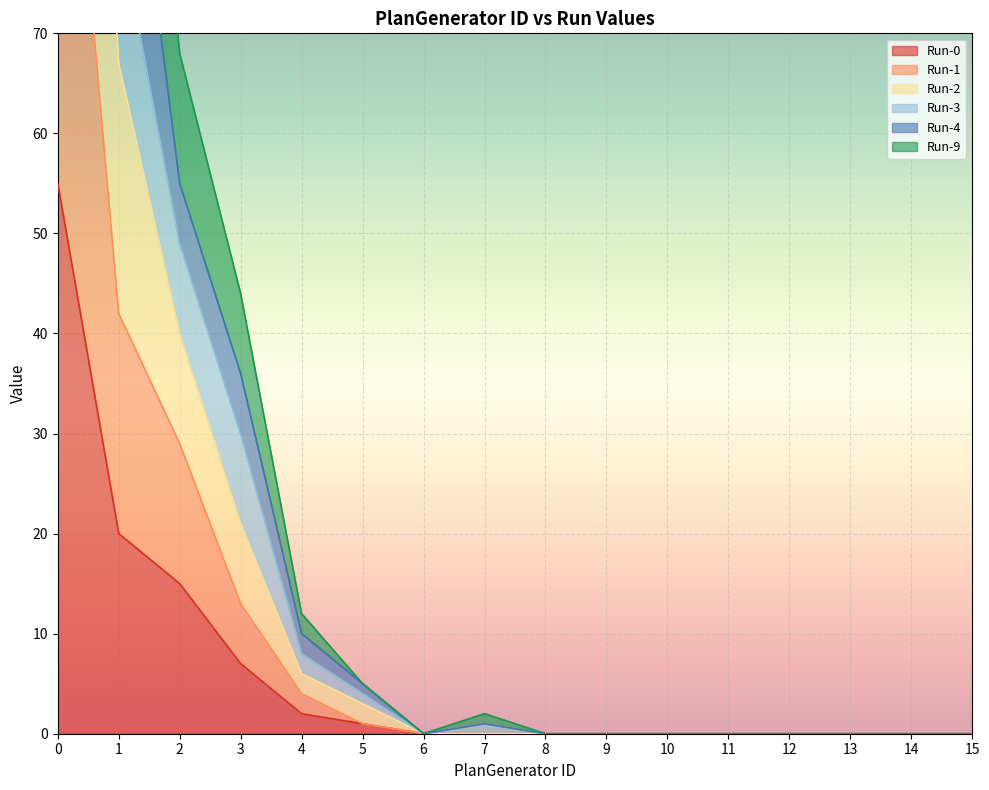

The Run-0 series shows 93 at 0. True or false?

False